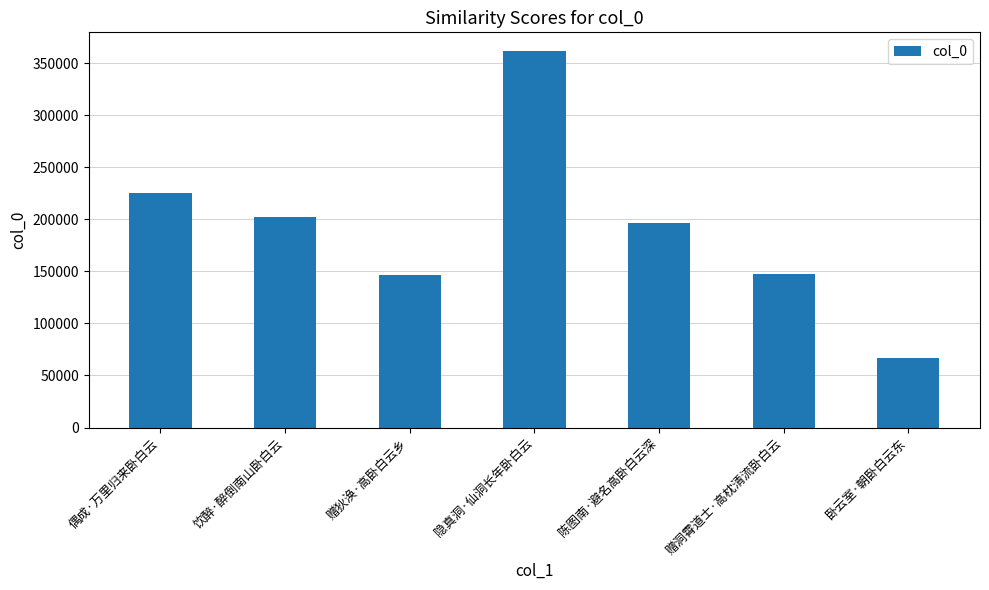

What is the ratio of the value at 饮醉·醉倒南山卧白云 to the value at 偶成·万里归来卧白云?

0.9